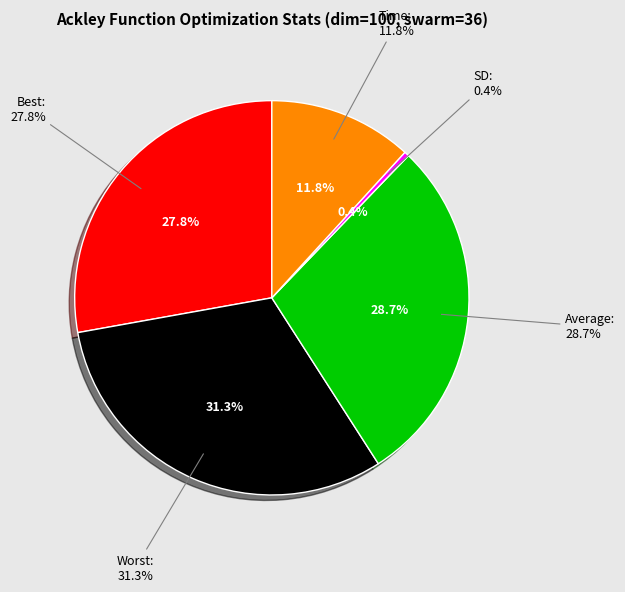

Rank the categories by value from lowest to highest.

SD, Time, Best, Average, Worst